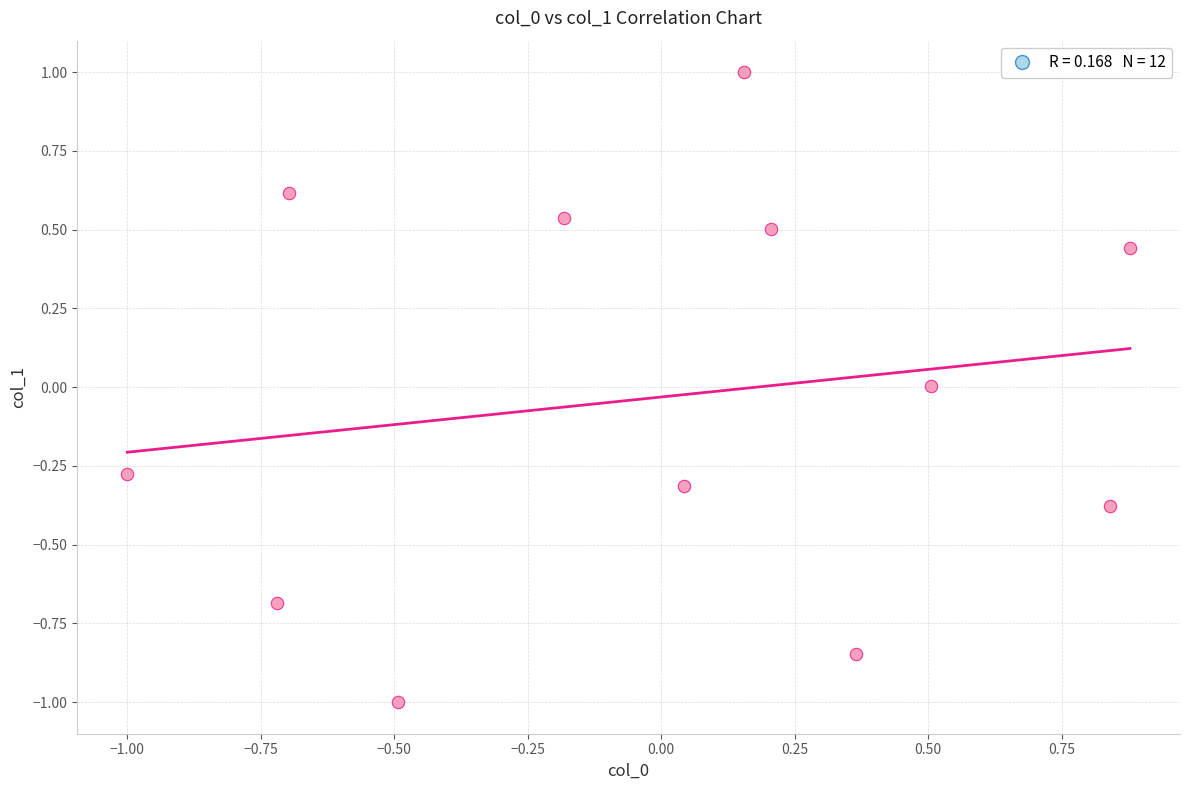

What is the range of X values (max minus min)?

1.9